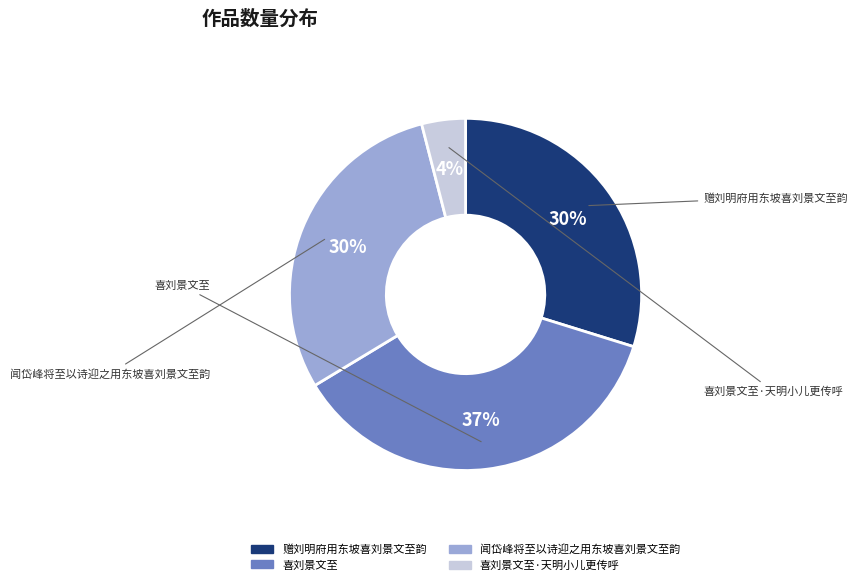

Does any single category account for the majority?

No